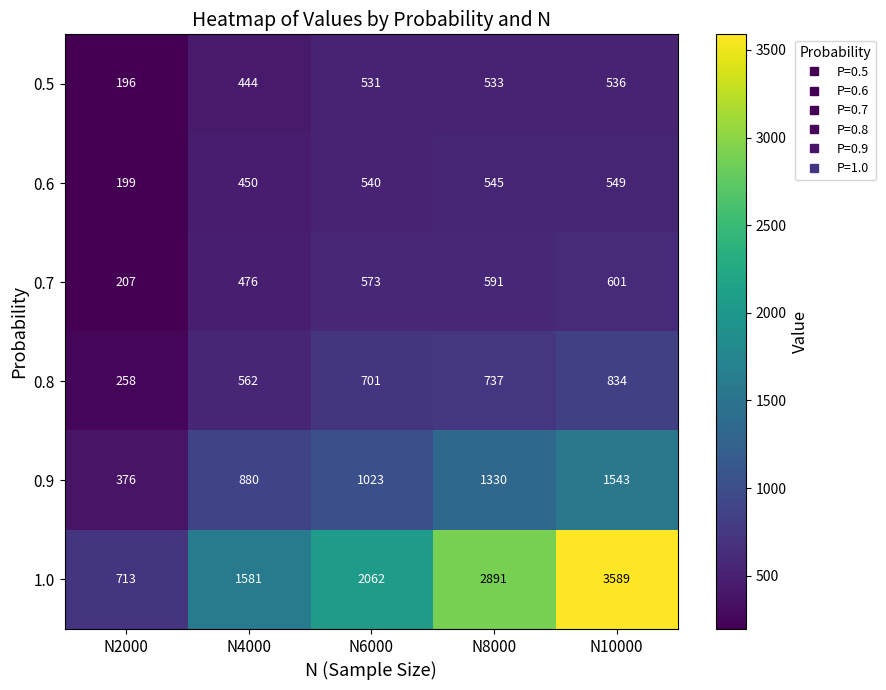

Where is 1.0 nearest to the value 2151?

N6000